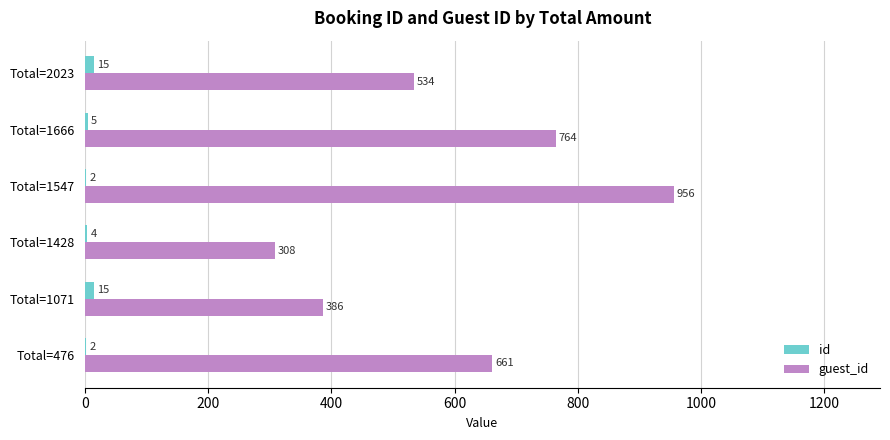

Count the number of data series in this chart.

2